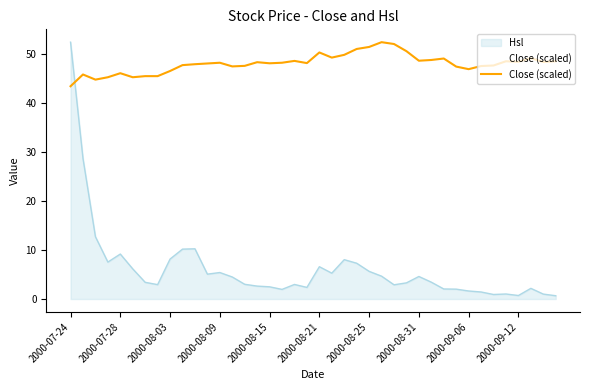

What is the difference between the maximum and minimum values in the Hsl series?

51.6